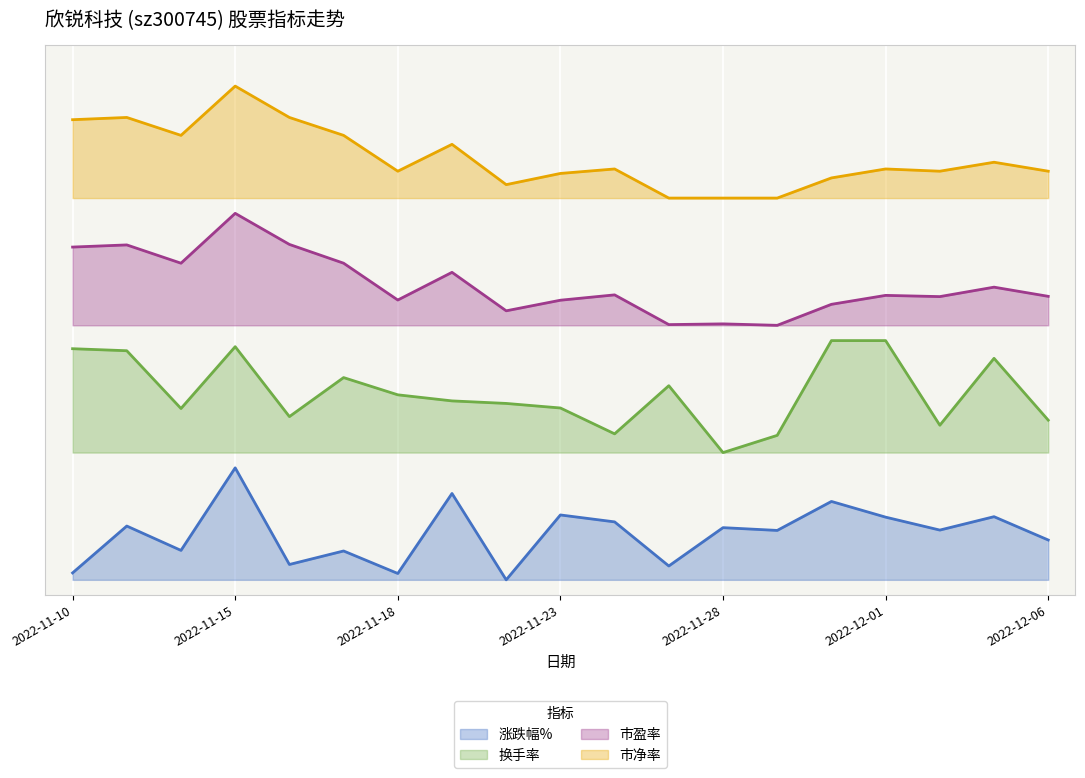

At how many categories does at least one series exceed 0?

19